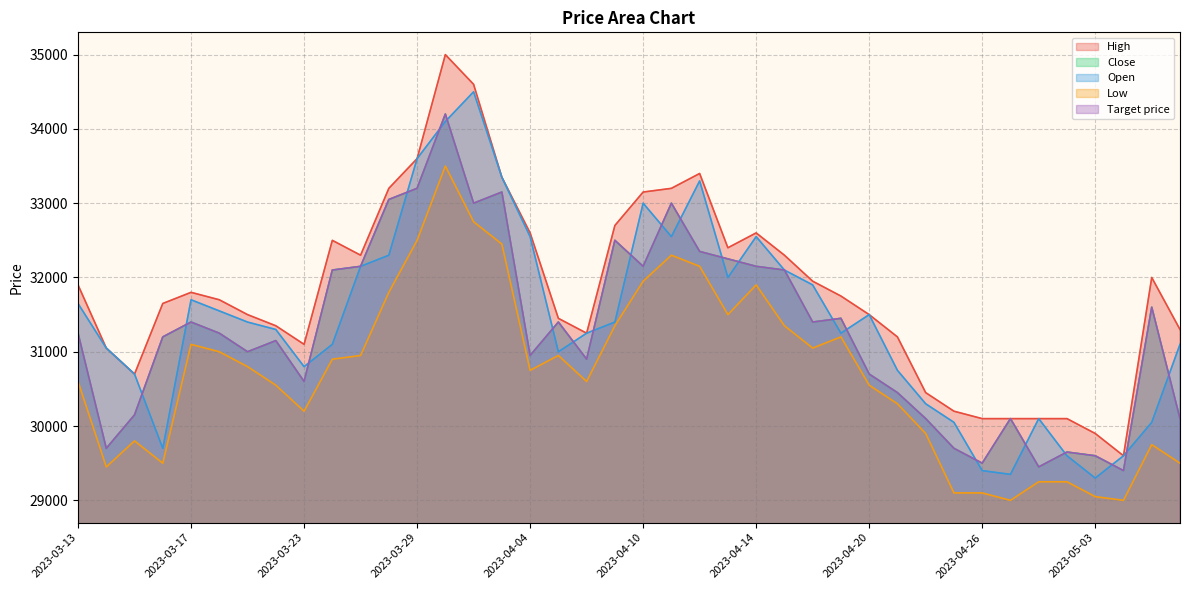

Count the number of categories in the chart.

40